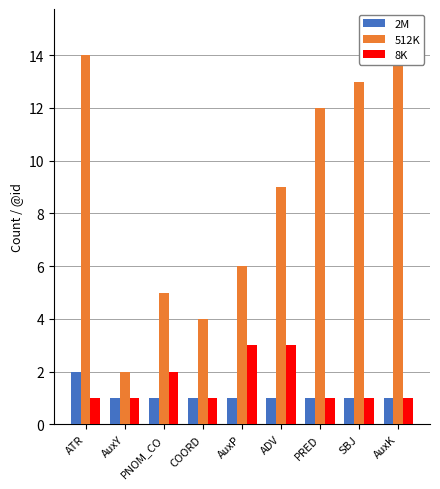

What is the label of the 3rd bar from the right?

PRED